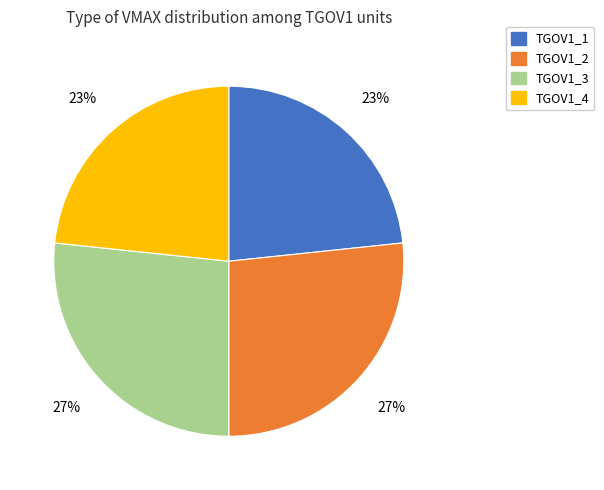

Approximately how many times larger is the value at TGOV1_2 compared to TGOV1_3?

1.0